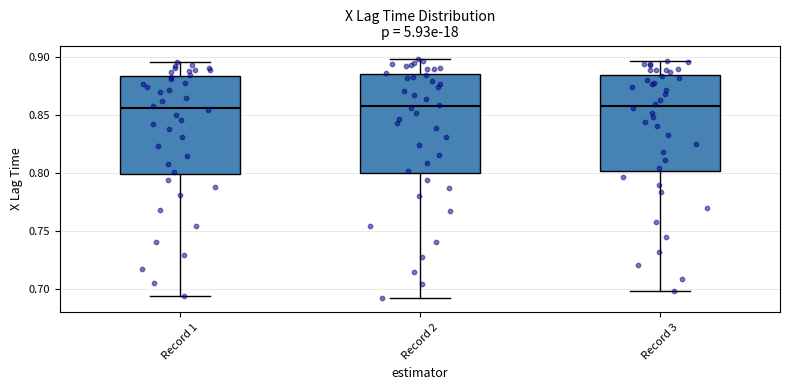

Where does the lower whisker of the box for Record 1 end on the y-axis? The values are not printed on the chart, so give them approximately, as read against the axis.

0.695